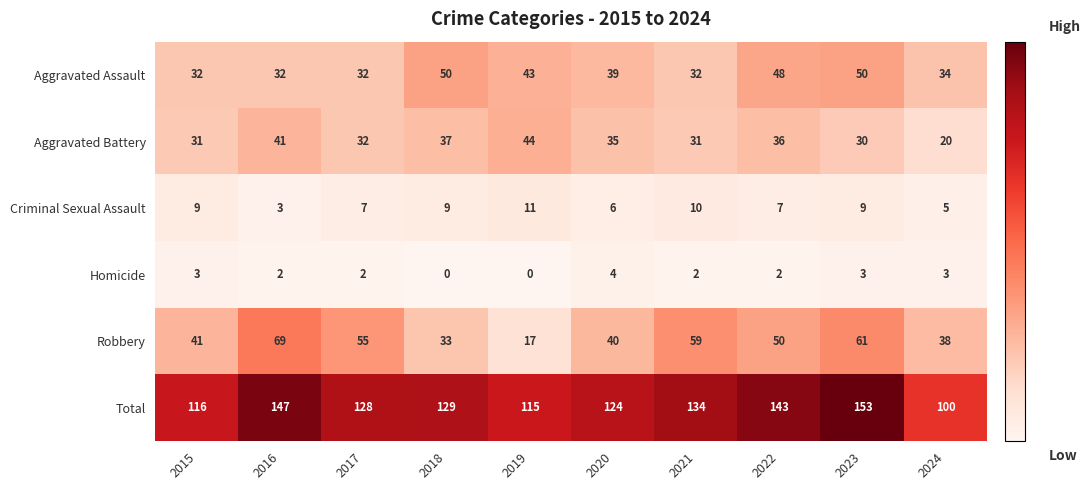

Rank the series at 2023 from highest to lowest value.

Total, Robbery, Aggravated Assault, Aggravated Battery, Criminal Sexual Assault, Homicide